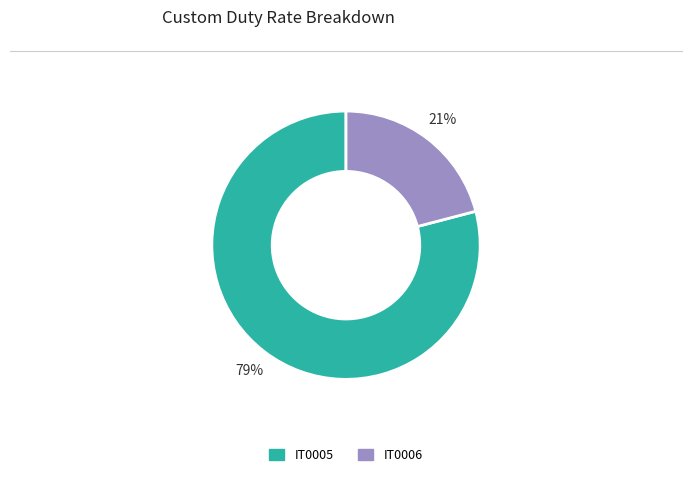

Does IT0006 account for over 50% of the chart?

No